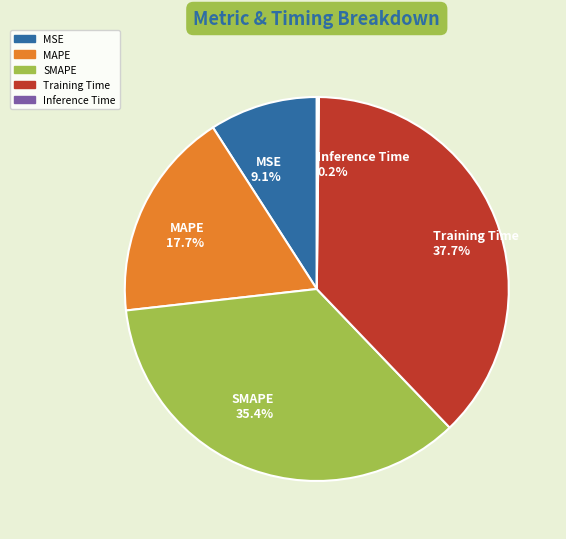

Does Training Time account for over 50% of the chart?

No